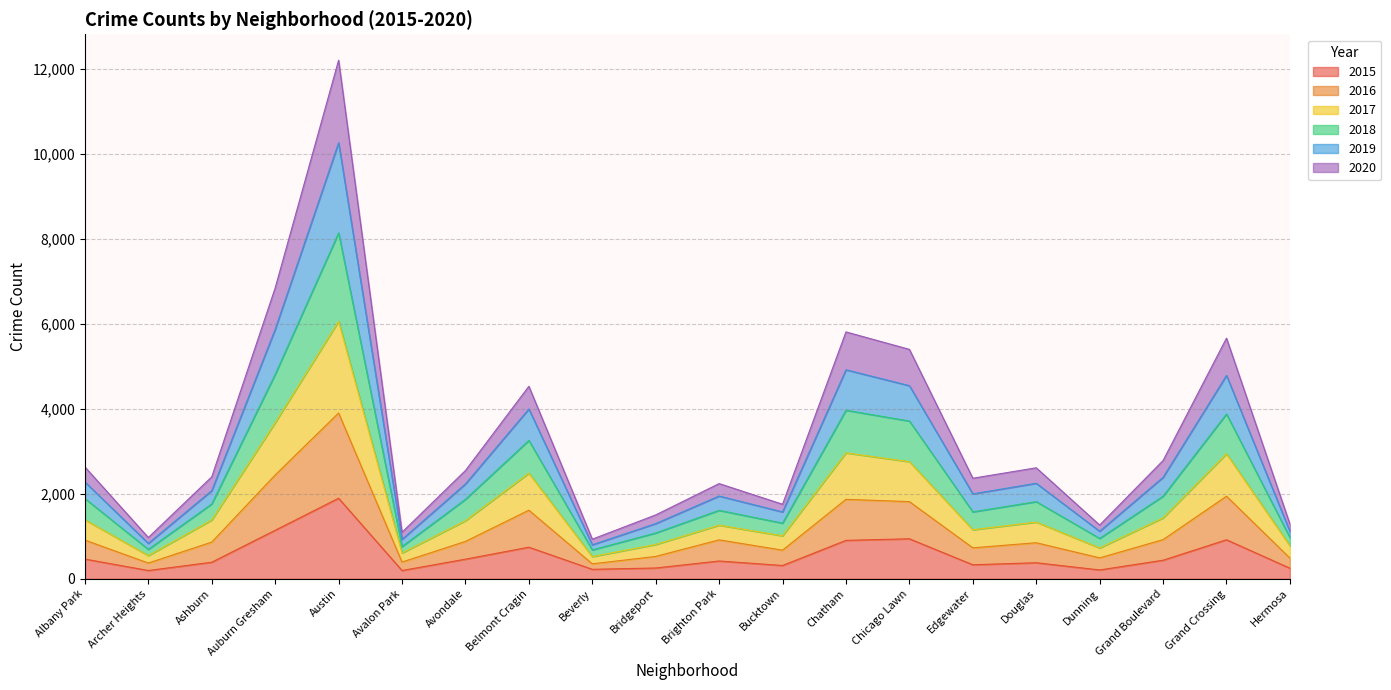

Which series changed the most between Avalon Park and Belmont Cragin?

2018